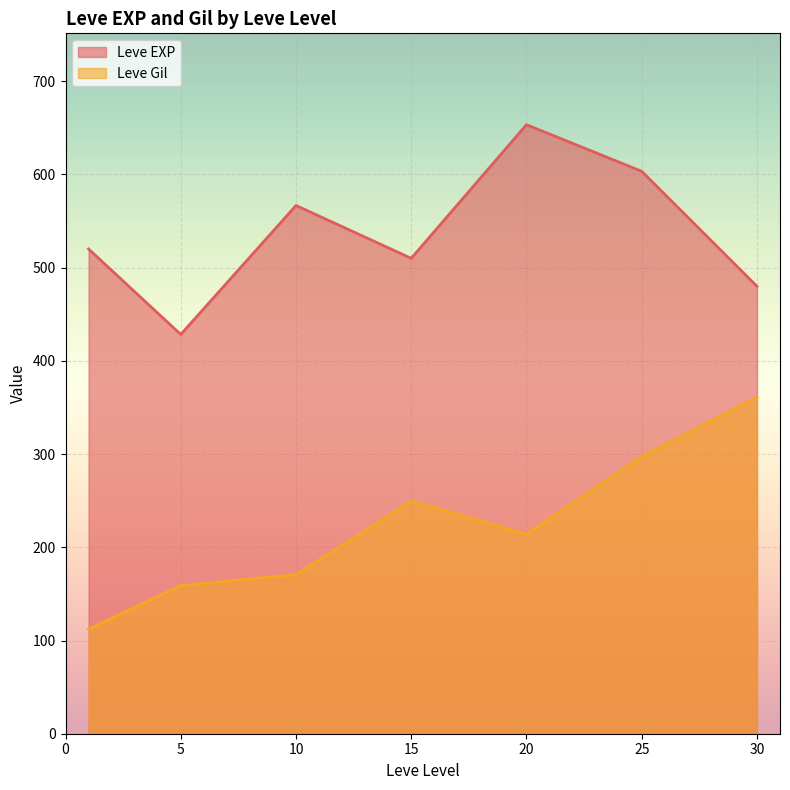

The value of Leve Gil at 30 is 361.0. True or false?

True